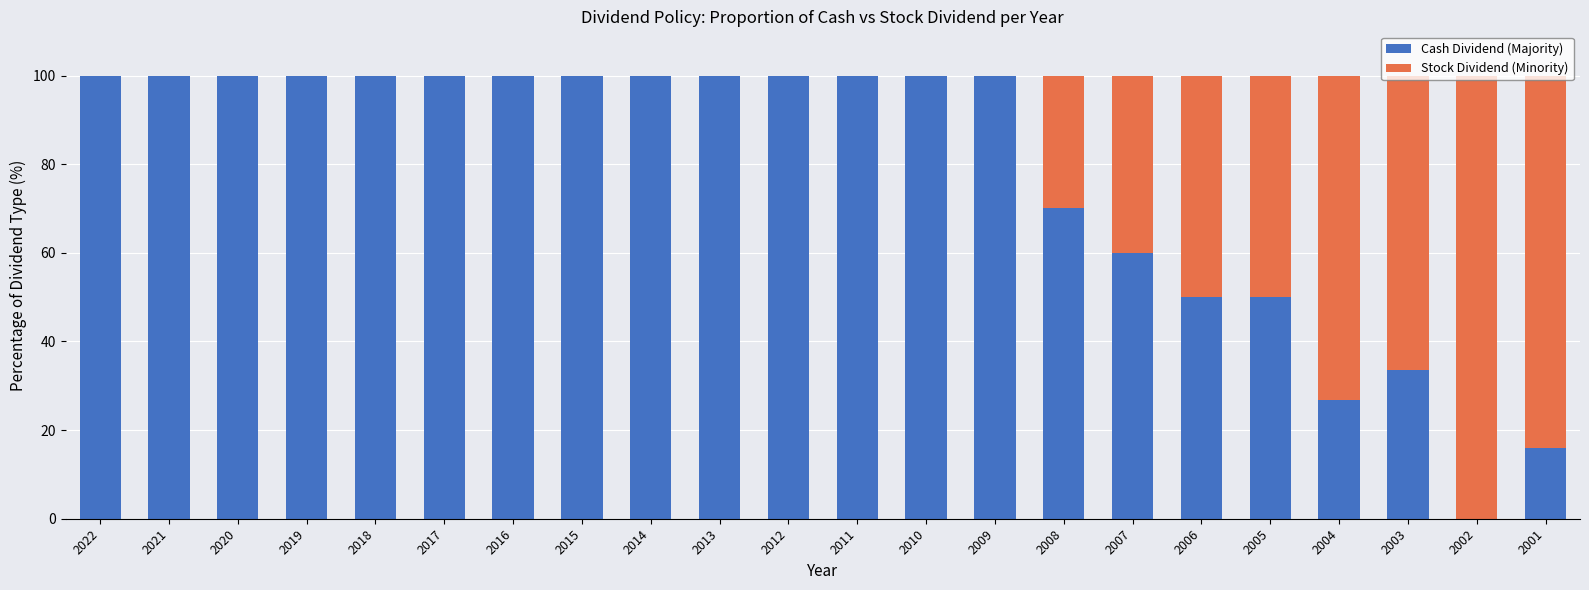

The Cash Dividend (Majority) series shows 142.7 at 2022. True or false?

False